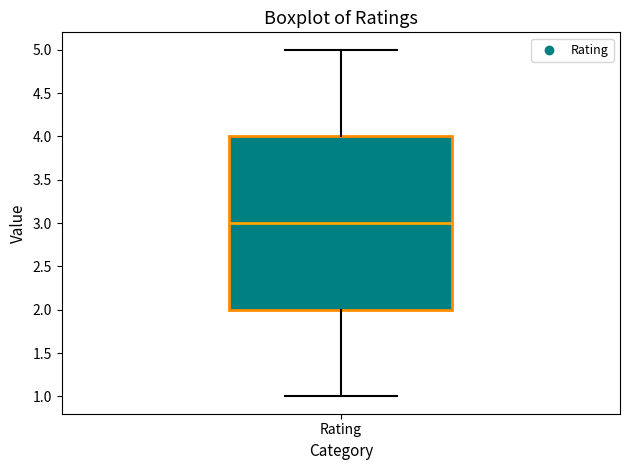

Read this box plot against the y-axis: the position of the median line, the range covered by the box, and the ends of both whiskers. The values are not printed on the chart, so give them approximately, as read against the axis.

median 3, box 2 to 4, whiskers 1 to 5